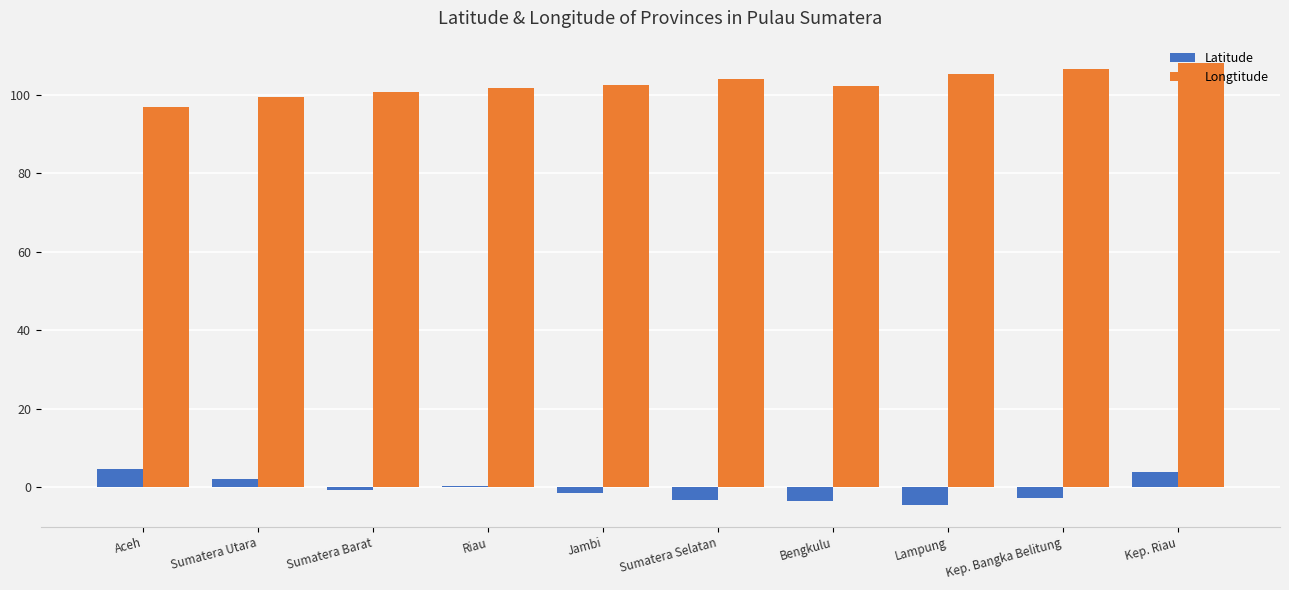

Which series has the largest total across all categories?

Longtitude